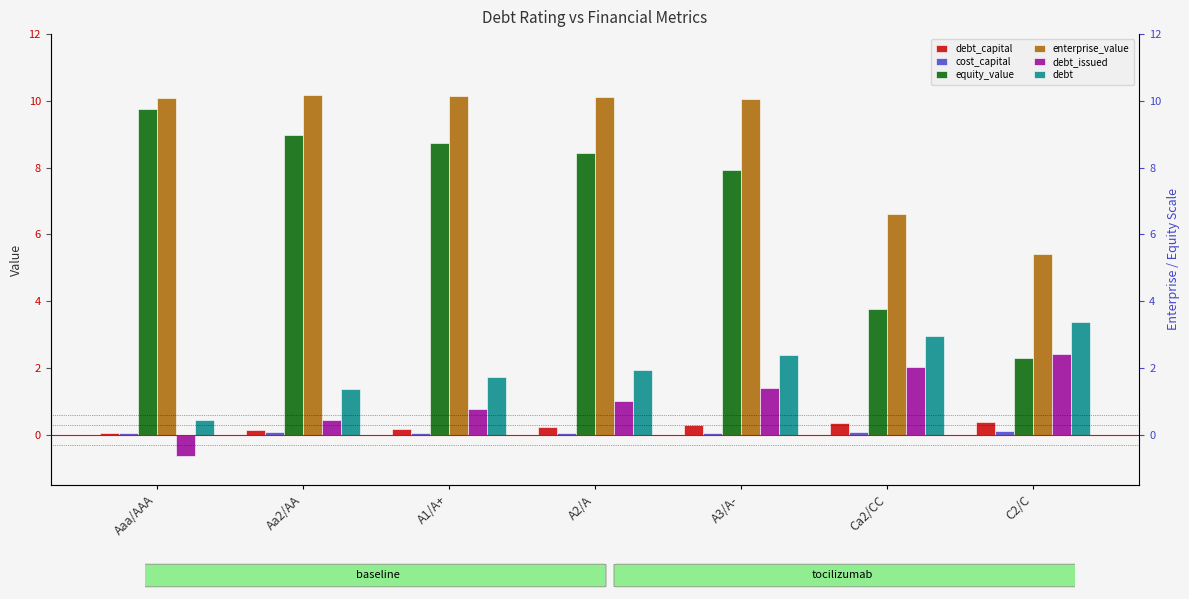

What is the value of the enterprise_value bar at the 3rd from the left?

10.1